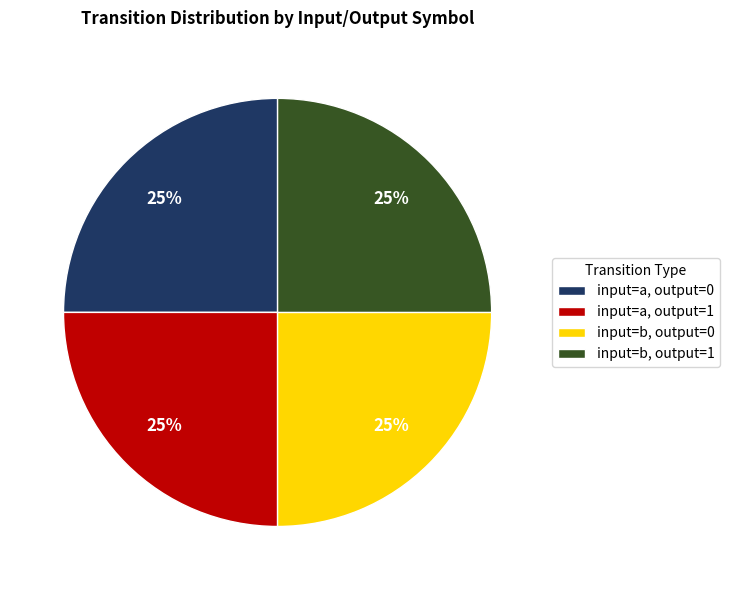

Does any single category account for the majority?

No